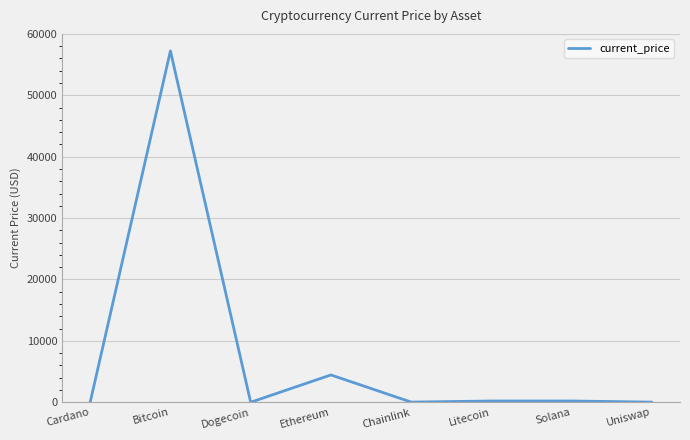

At which label does the data first exceed 203?

Bitcoin